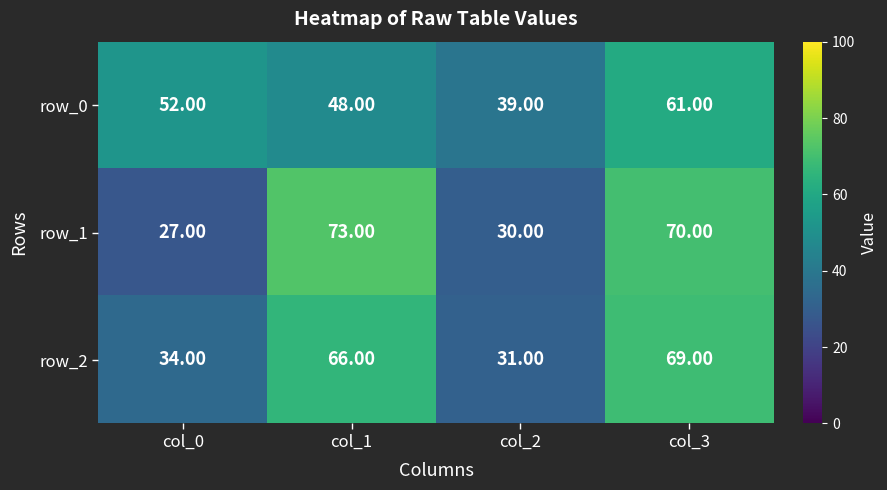

Is the value of row_2 at col_1 greater than the value of row_0 at col_2?

Yes